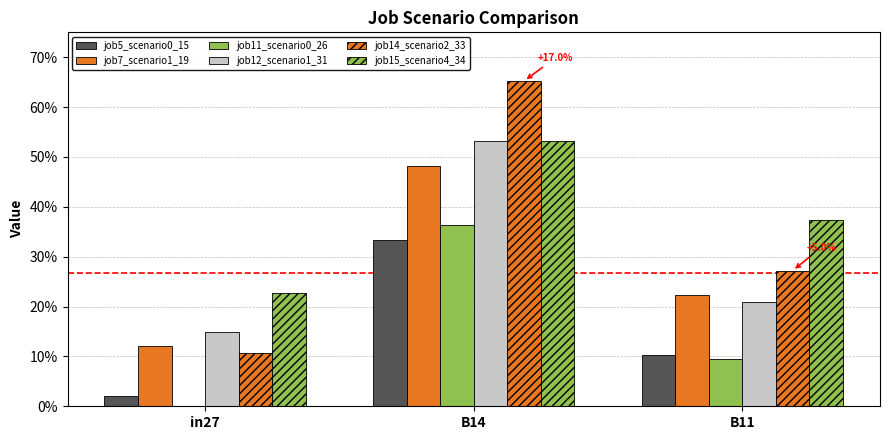

Which has a higher value, B14 or B11?

B14